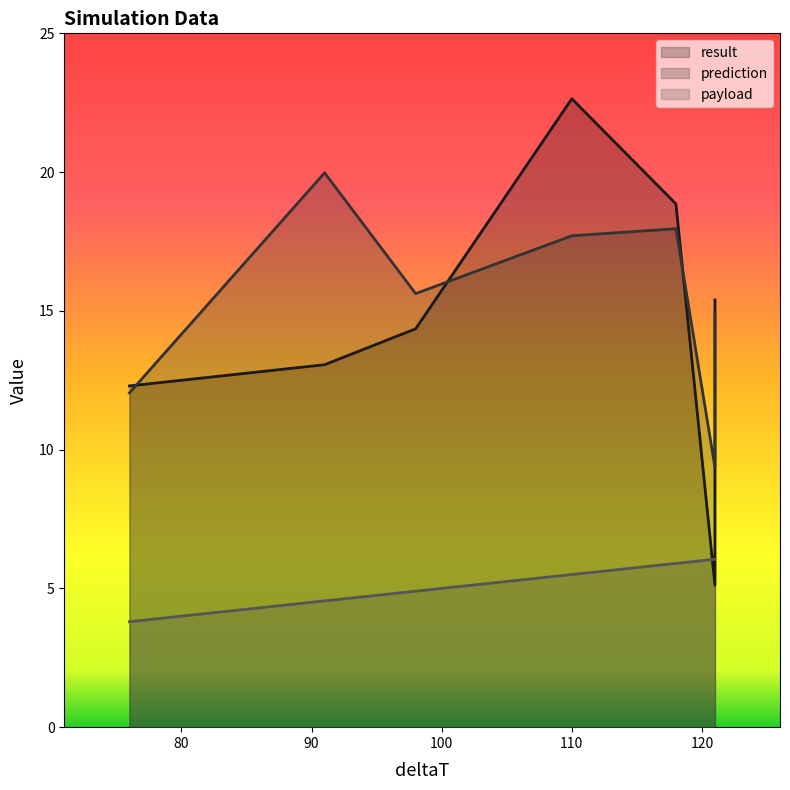

Between 110 and 121, which series saw the biggest shift?

result